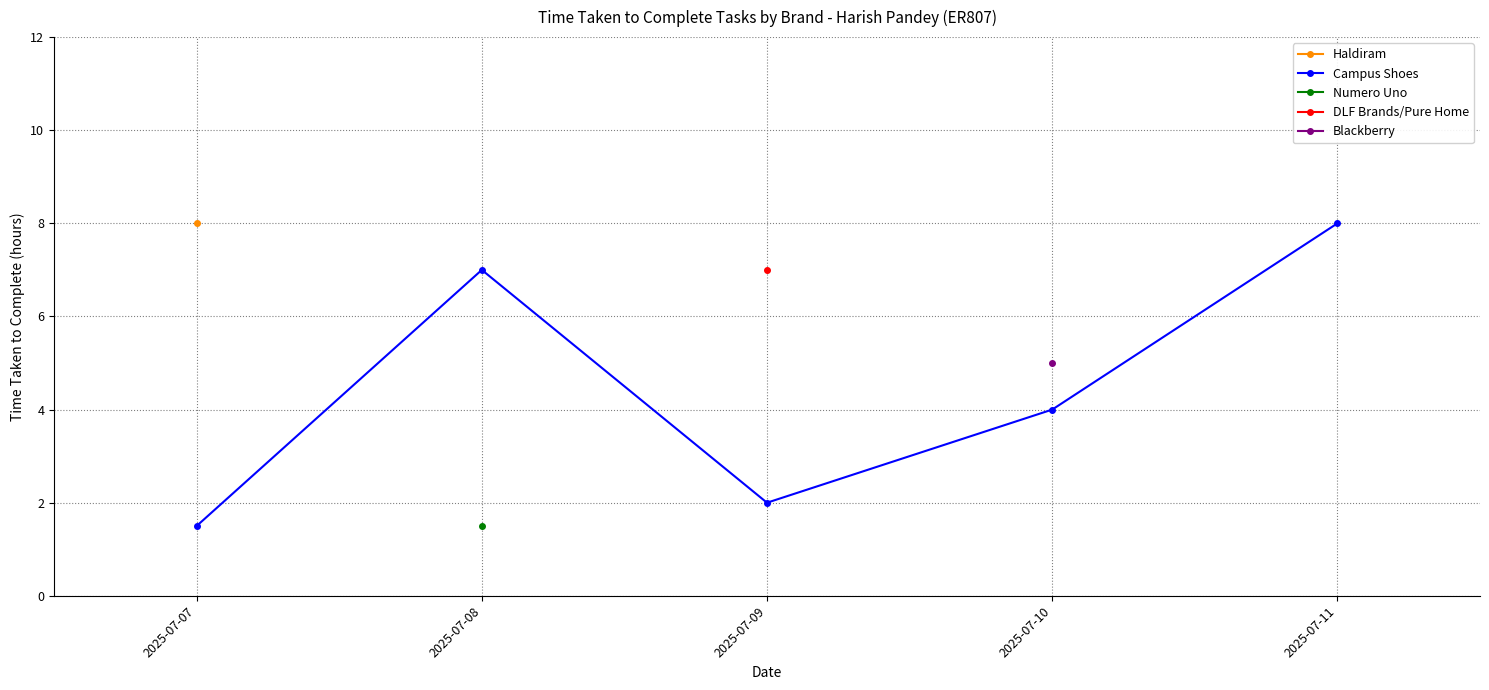

Reading left to right, transcribe all the data shown in this chart.

2025-07-07=1.5	2025-07-08=7.0	2025-07-09=2.0	2025-07-10=4.0	2025-07-11=8.0